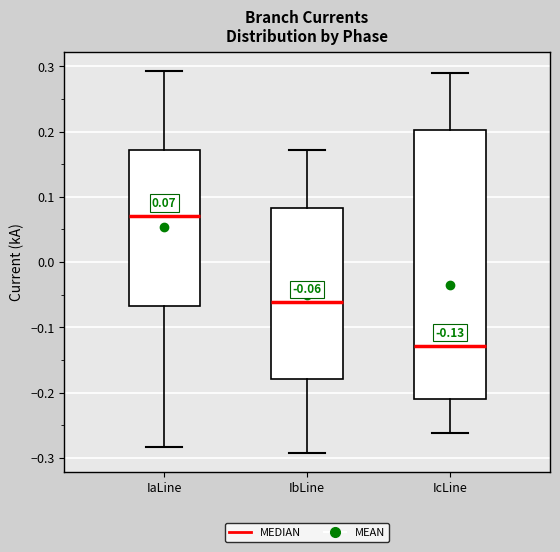

Which box's median line is the highest?

IaLine